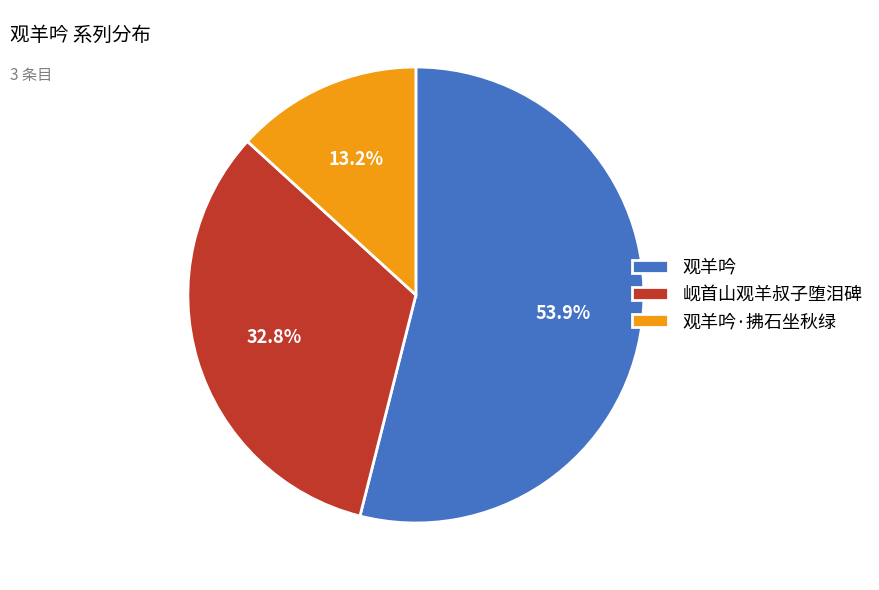

What percentage is the 观羊吟 slice, to the nearest percent?

54%